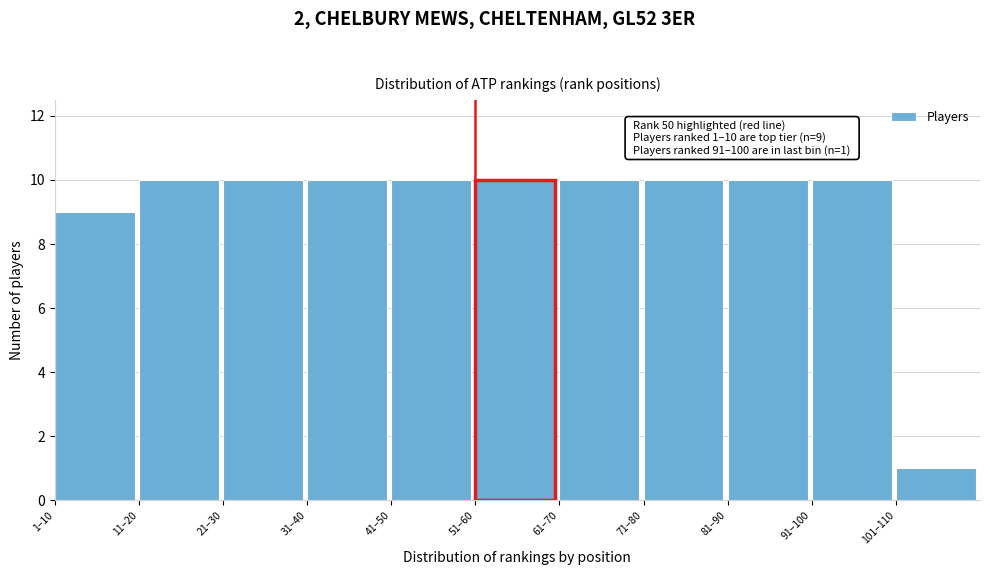

Reading left to right, list all the values displayed in this chart.

9	10	10	10	10	10	10	10	10	10	1